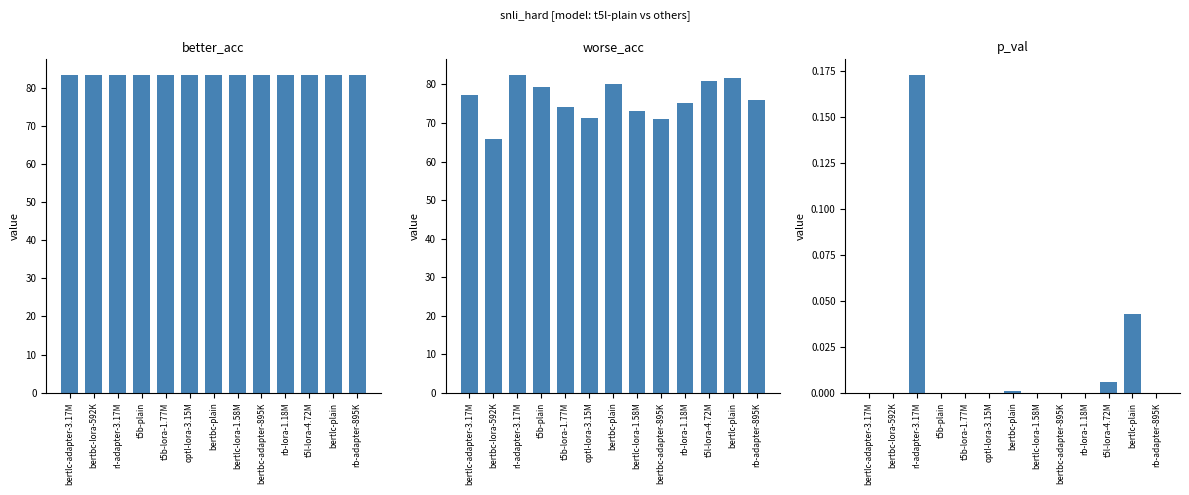

Reading right to left, list all the values displayed in this chart.

better_acc: 83.3	83.3	83.3	83.3	83.3	83.3	83.3	83.3	83.3	83.3	83.3	83.3	83.3
worse_acc: 76.1	81.7	81.0	75.2	71.0	73.1	80.2	71.4	74.1	79.5	82.4	65.7	77.3
p_val: 0.0	0.0	0.0	0.0	0.0	0.0	0.0	0.0	0.0	0.0	0.2	0.0	0.0